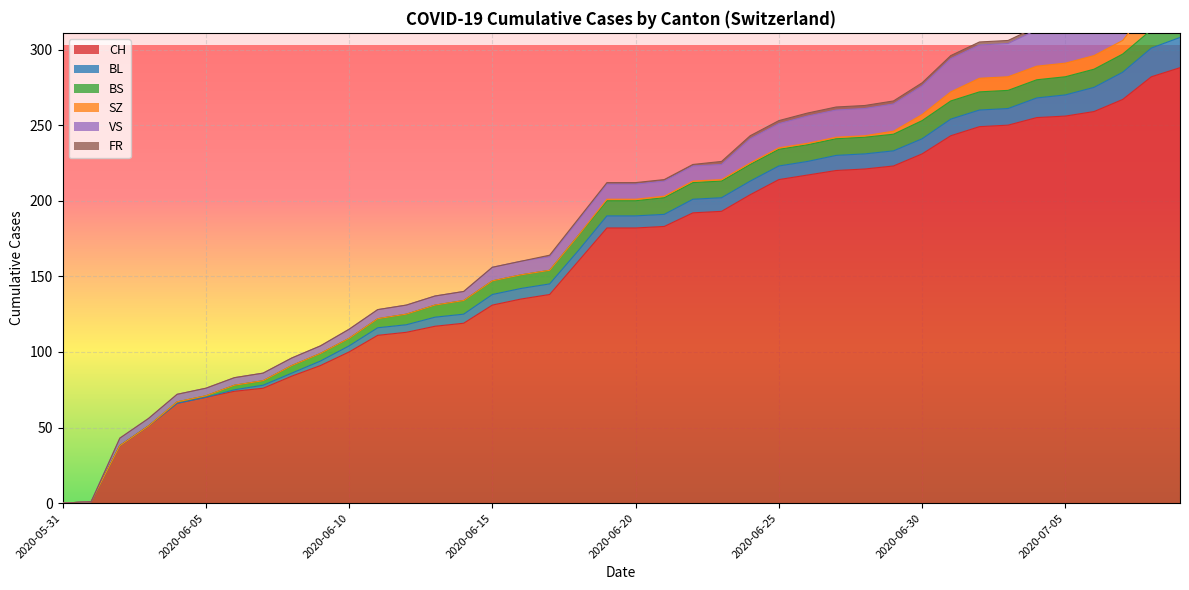

True or false: BL and SZ cross at least once.

False